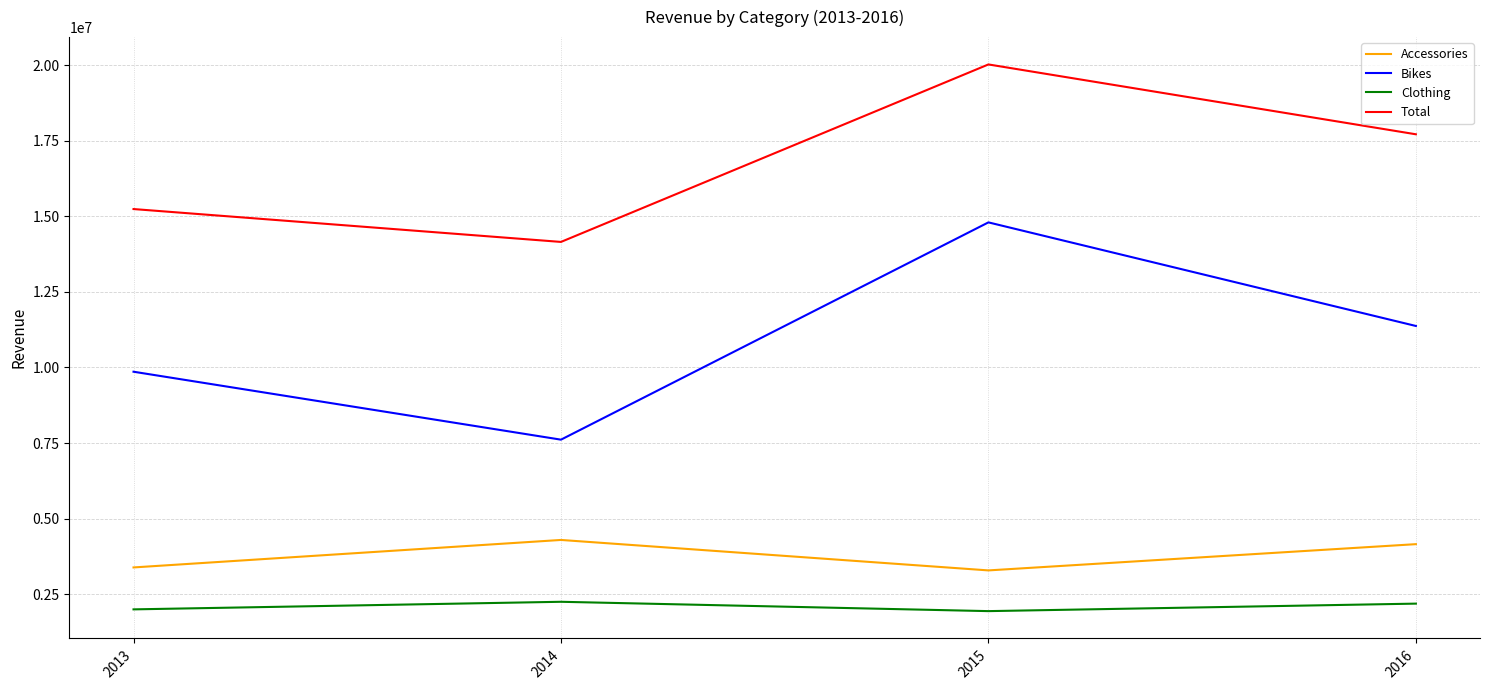

What is the sum of the Total values at 2016 and 2013?

32953422